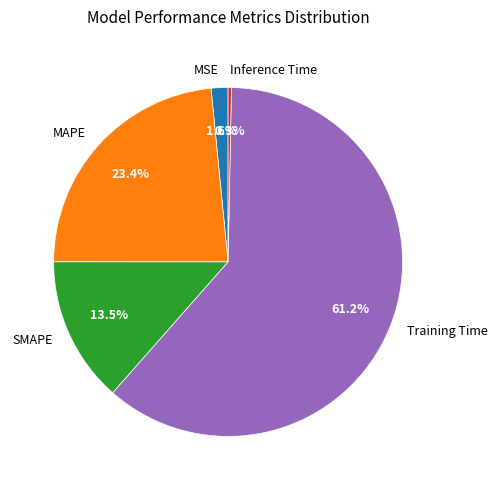

Between SMAPE and Training Time, which is larger?

Training Time